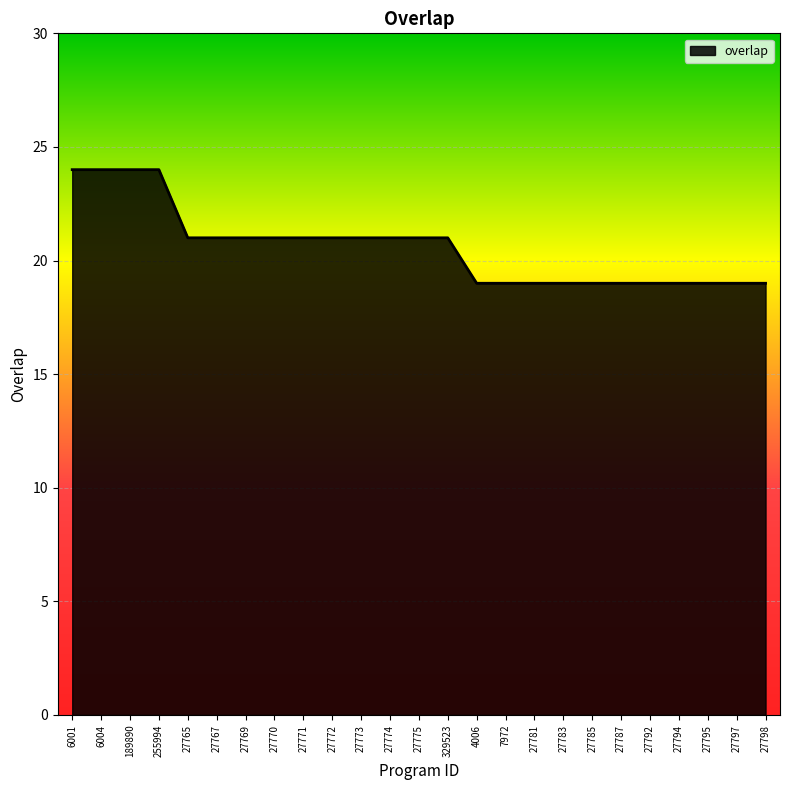

What is the difference between the maximum and minimum values?

5